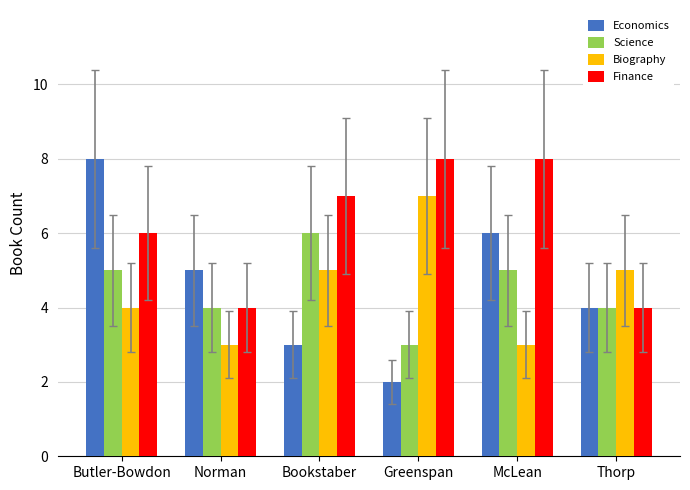

Between Greenspan and Thorp, which series saw the biggest shift?

Finance